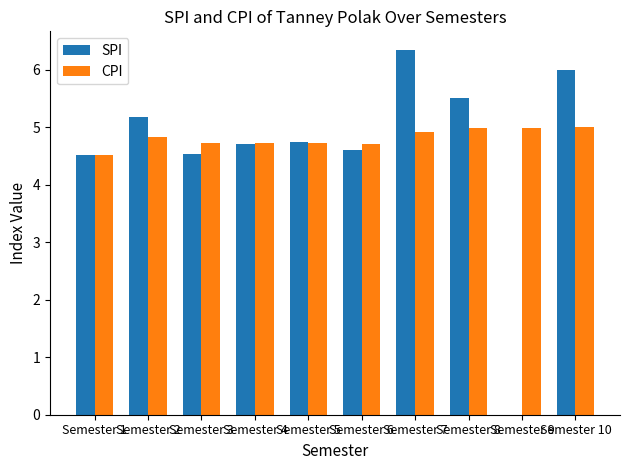

What is the total value across all series at Semester 8?

10.5